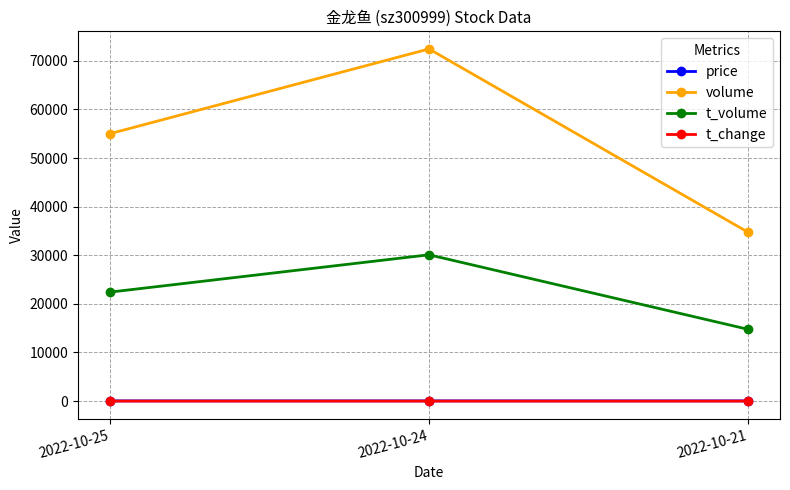

Which category has the highest value across all series?

2022-10-24